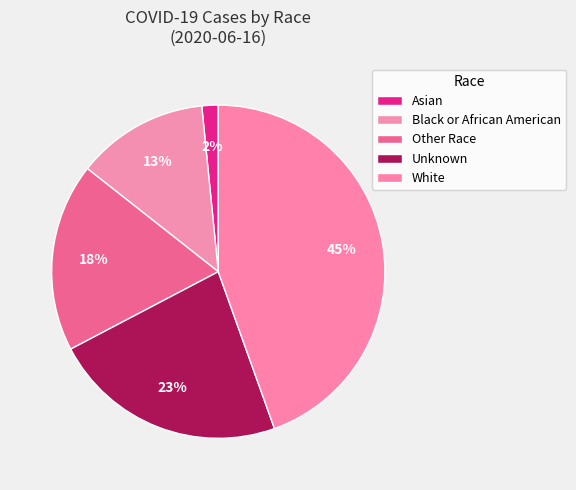

Between White and Black or African American, which is larger?

White